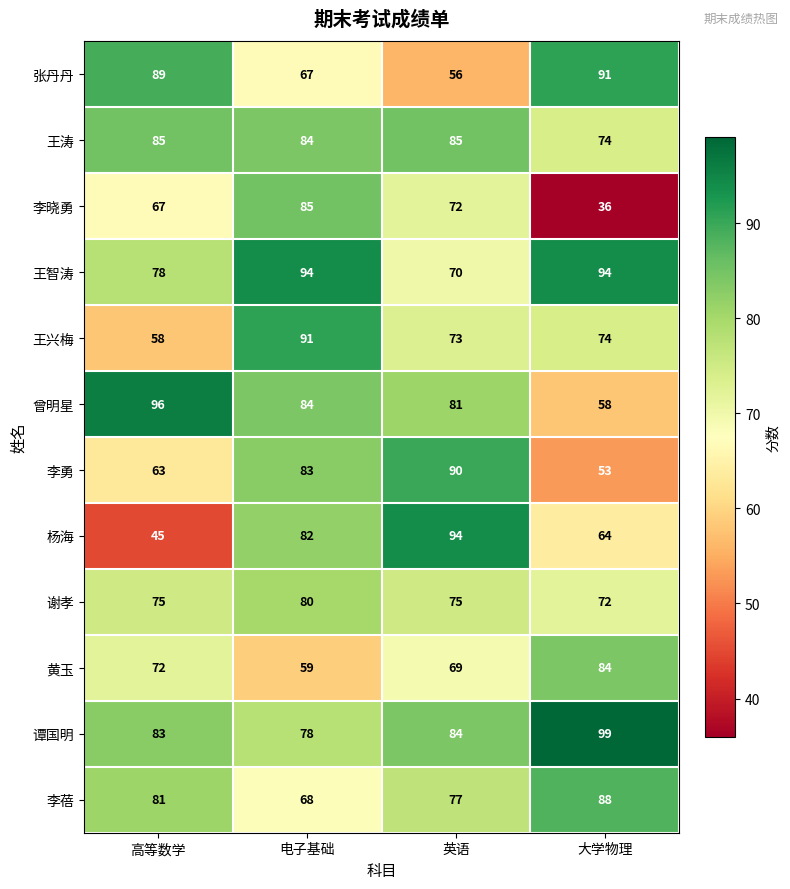

What is the difference between the maximum and second lowest values in the 杨海 series?

30